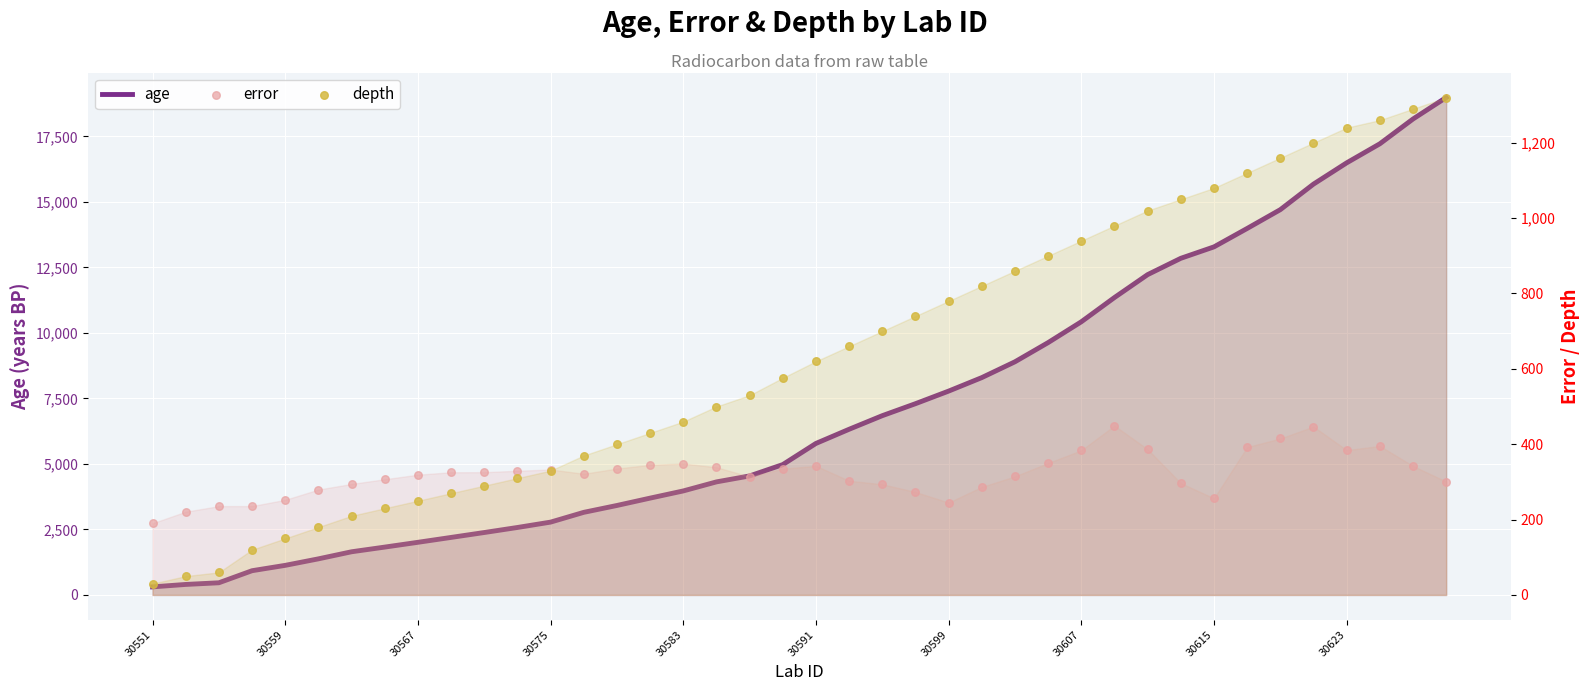

At how many categories does at least one series exceed 12067?

10